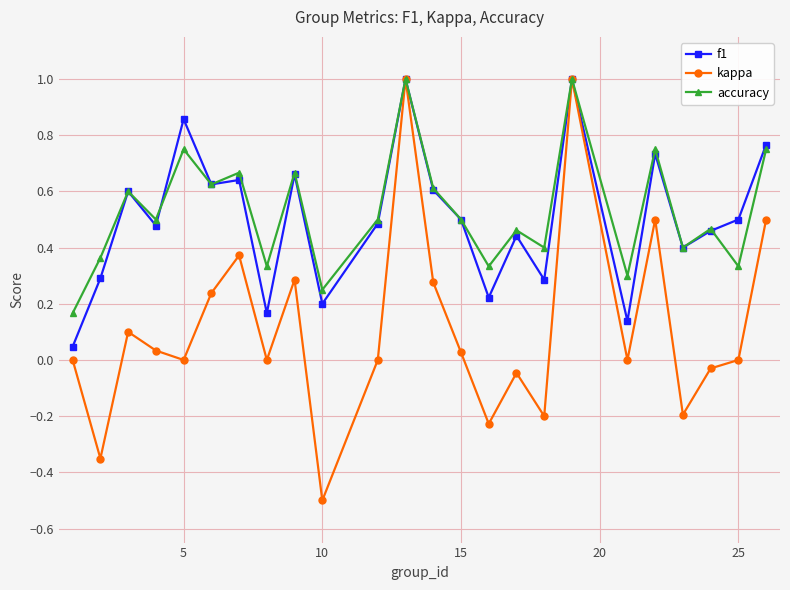

Does the chart have visible grid lines?

Yes